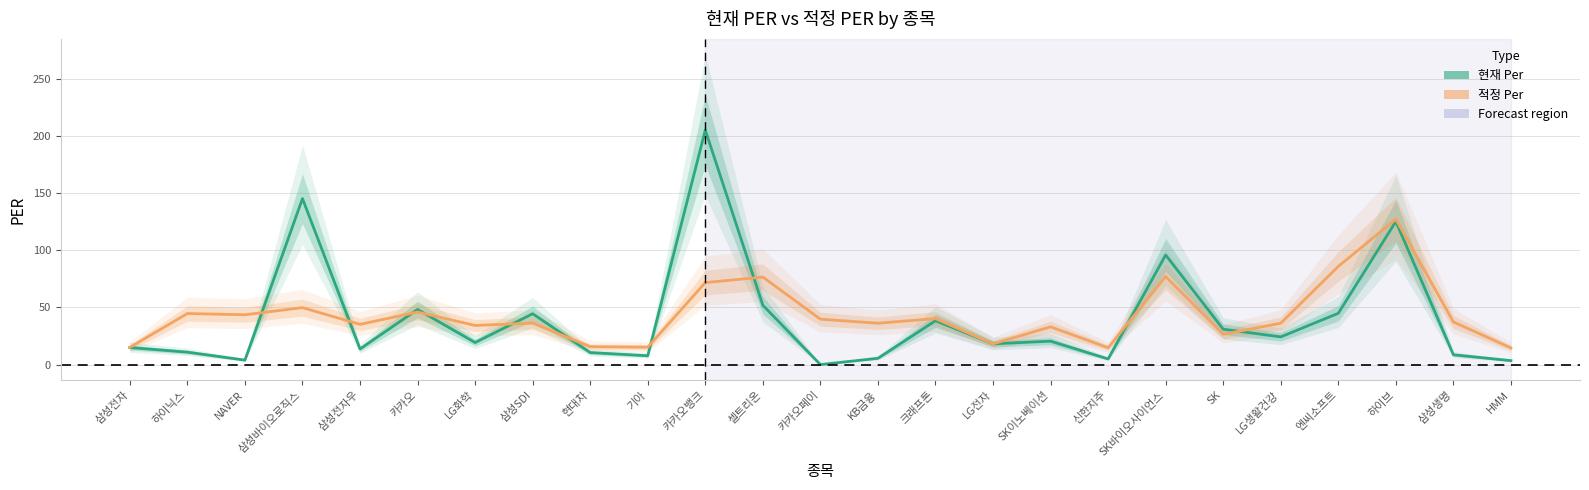

Where is 적정 Per nearest to the value 70?

카카오뱅크